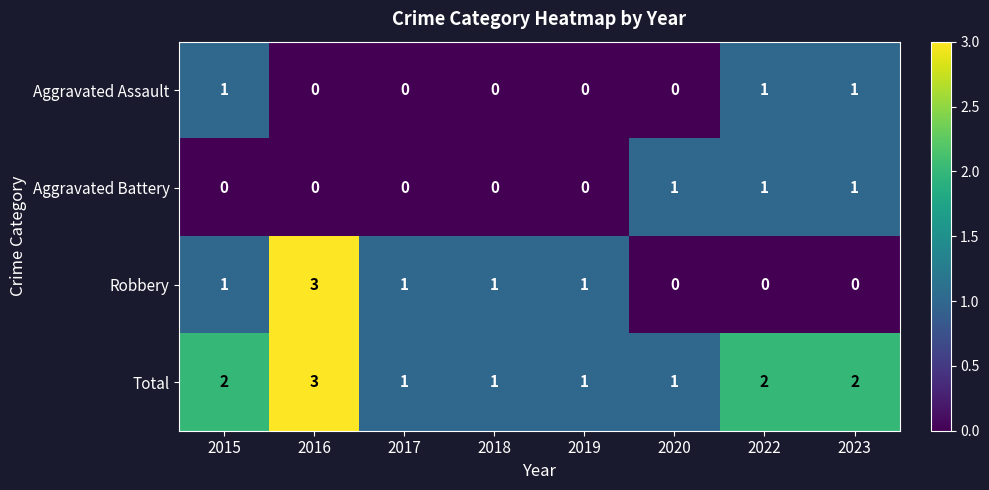

The Total series shows 1 at 2017. True or false?

True